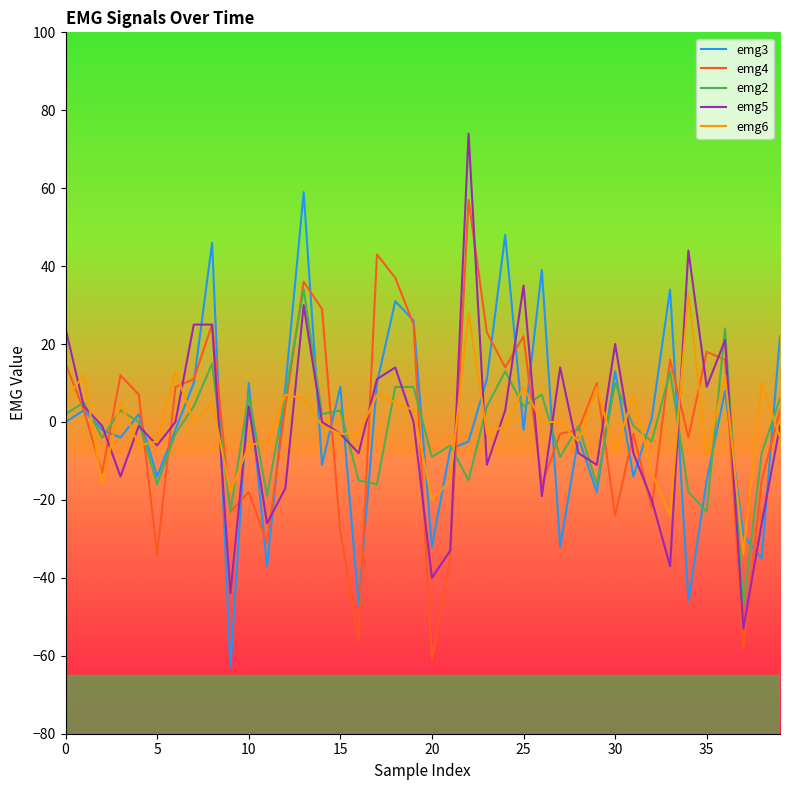

What is the minimum value shown in the chart?

-63